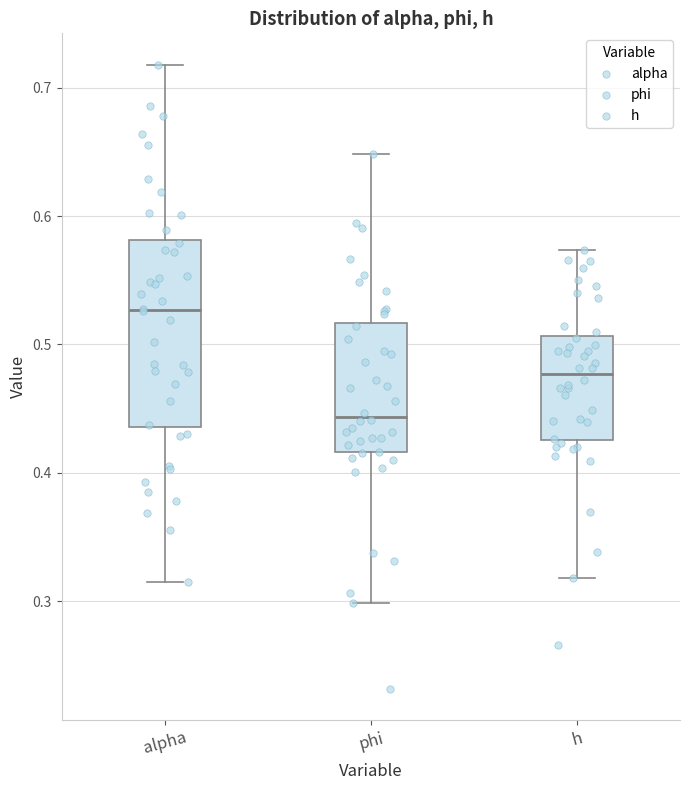

Reading left to right, transcribe this box plot: for each box, give where its median line is, the range the box spans, and where its two whiskers end, as read against the y-axis. The values are not printed on the chart, so give them approximately, as read against the axis.

alpha: median 0.53, box 0.44 to 0.58, whiskers 0.32 to 0.72
phi: median 0.44, box 0.42 to 0.52, whiskers 0.30 to 0.65
h: median 0.48, box 0.43 to 0.51, whiskers 0.32 to 0.57